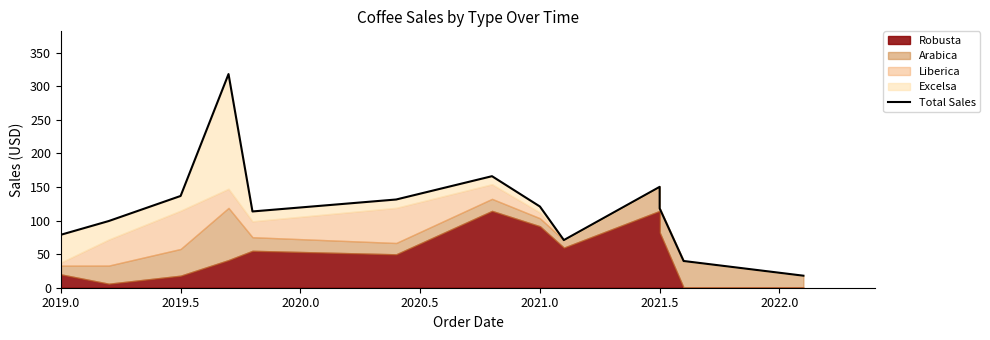

What is the greatest value displayed?

318.2